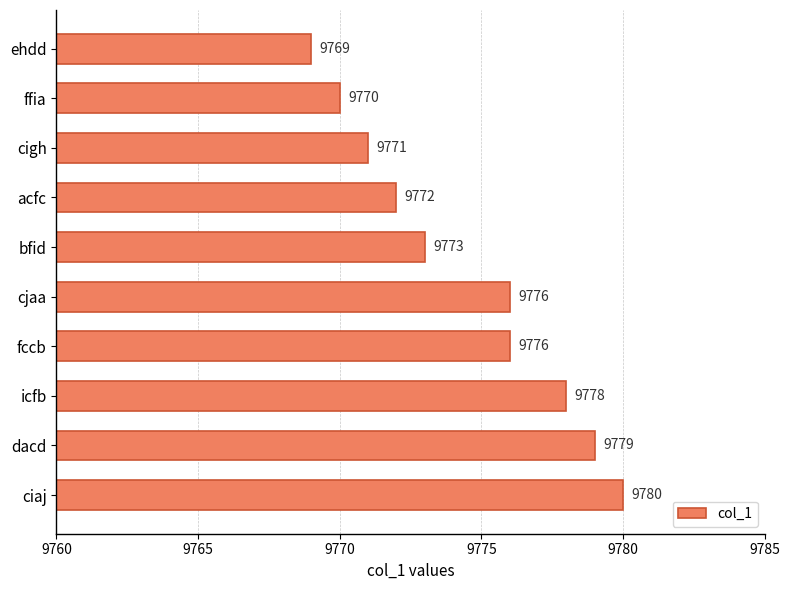

What position from the top is bfid?

5